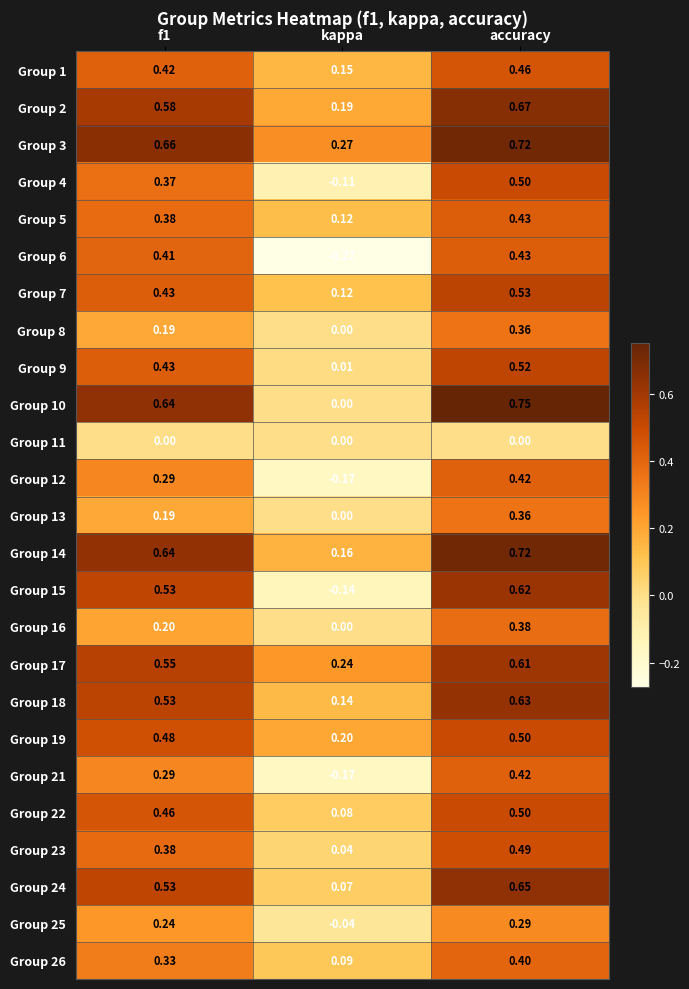

Is the value of Group 10 at kappa greater than the value of Group 8 at accuracy?

No